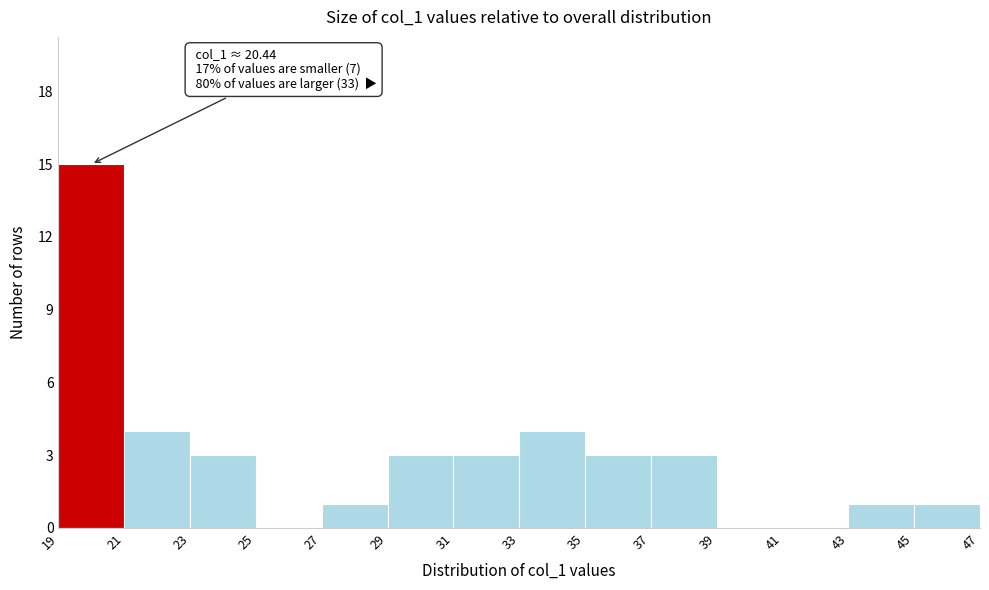

Which range on the x-axis has the tallest bar?

19 to 21